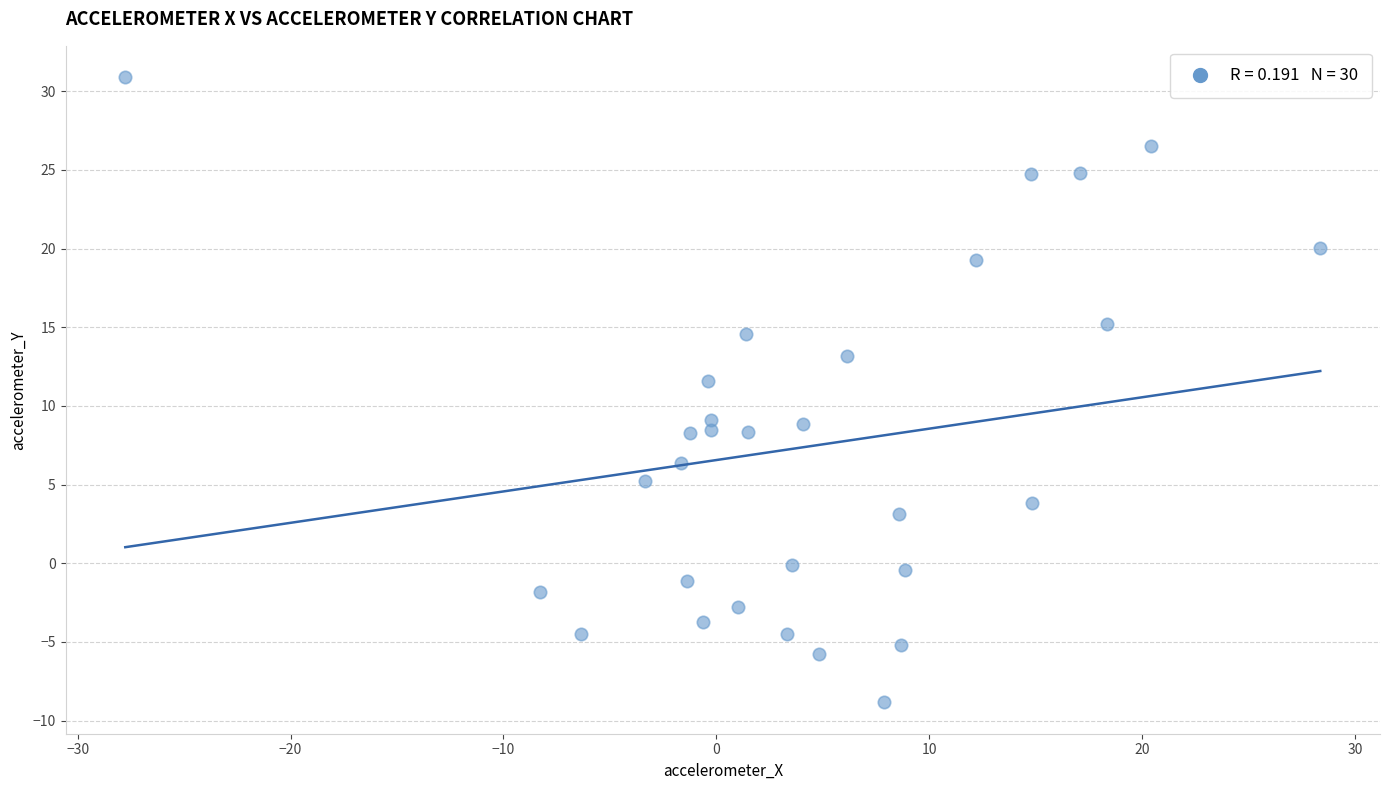

What is the range of X values (max minus min)?

56.1